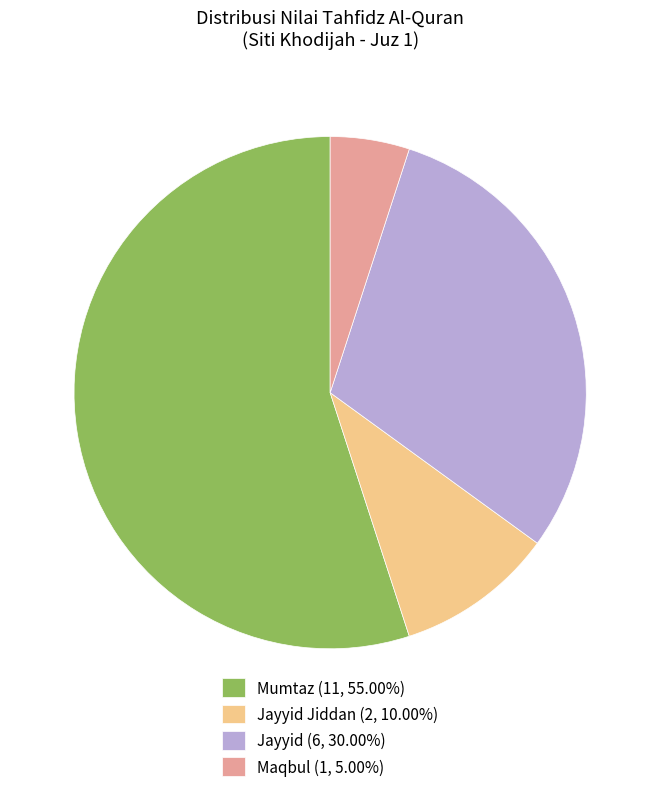

Is the sum of Maqbul (1, 5.00%) and Jayyid (6, 30.00%) greater than half?

No